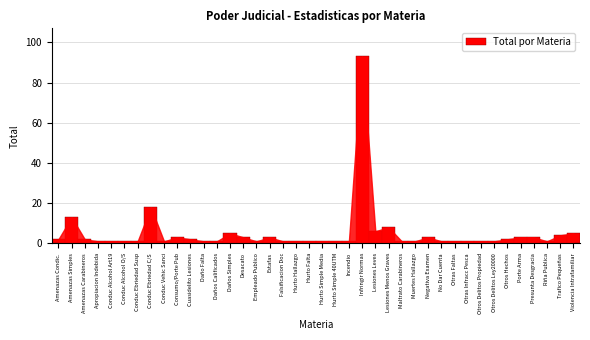

What is the difference between the maximum and minimum values?

92